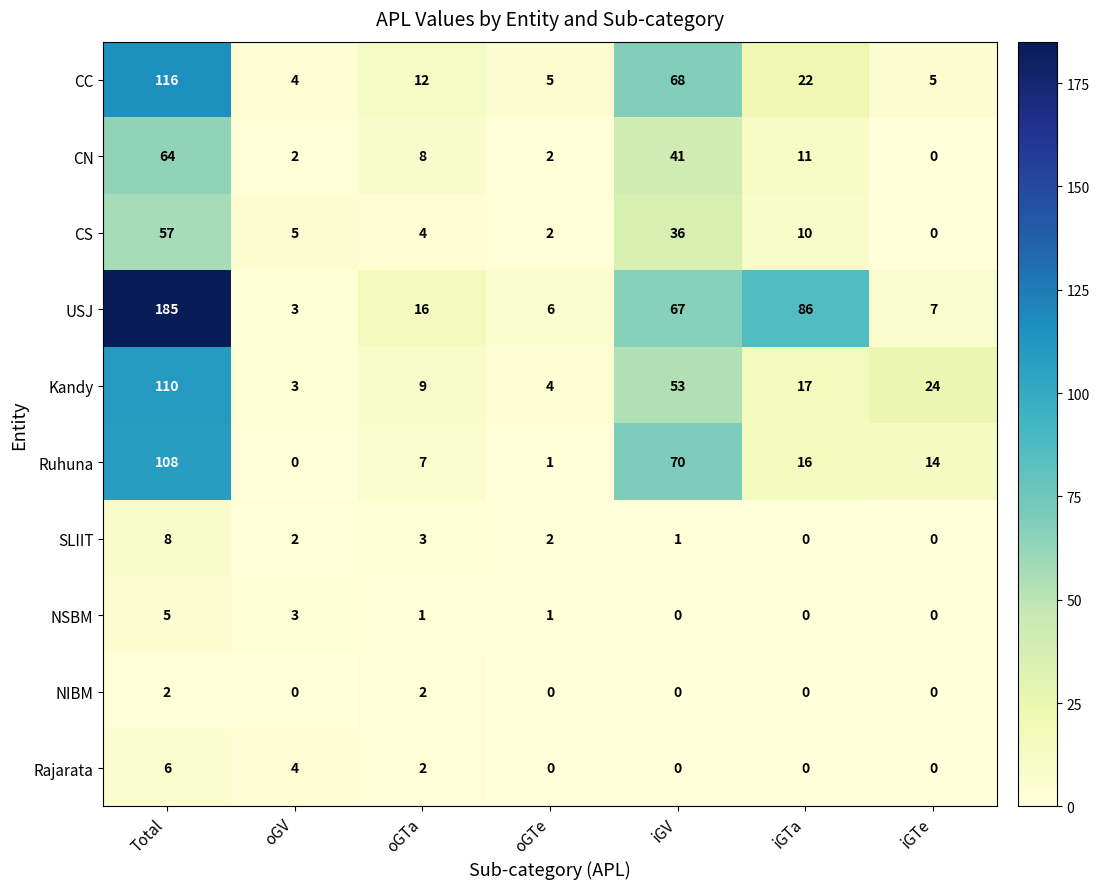

What is the total value across all series at iGV?

336